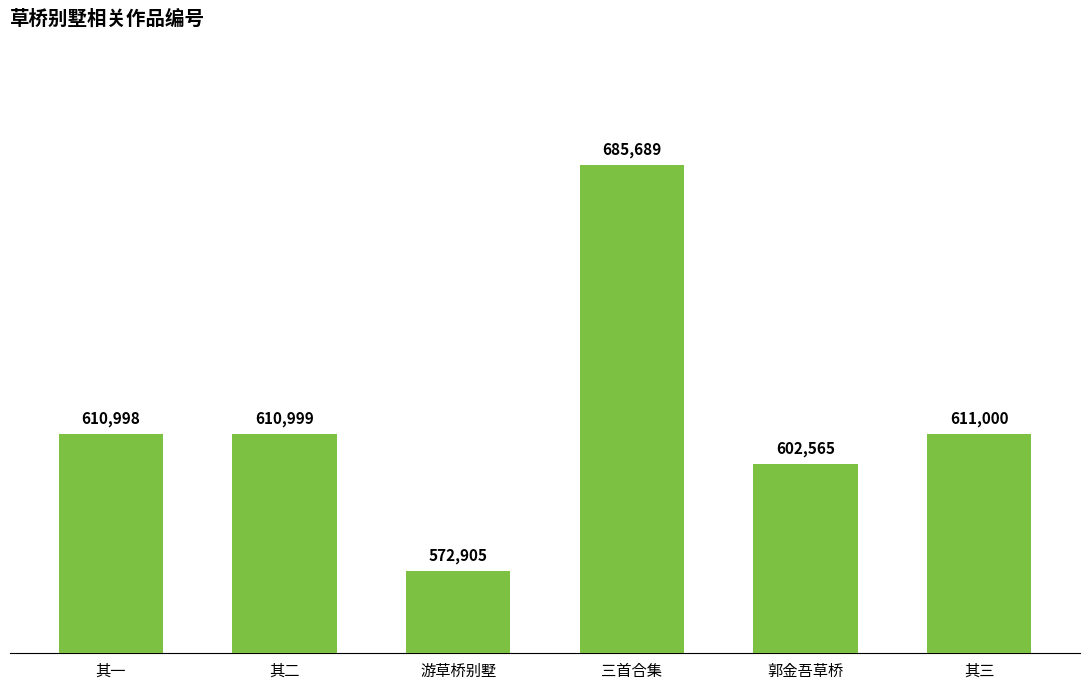

The value at 三首合集 is 685689. True or false?

True